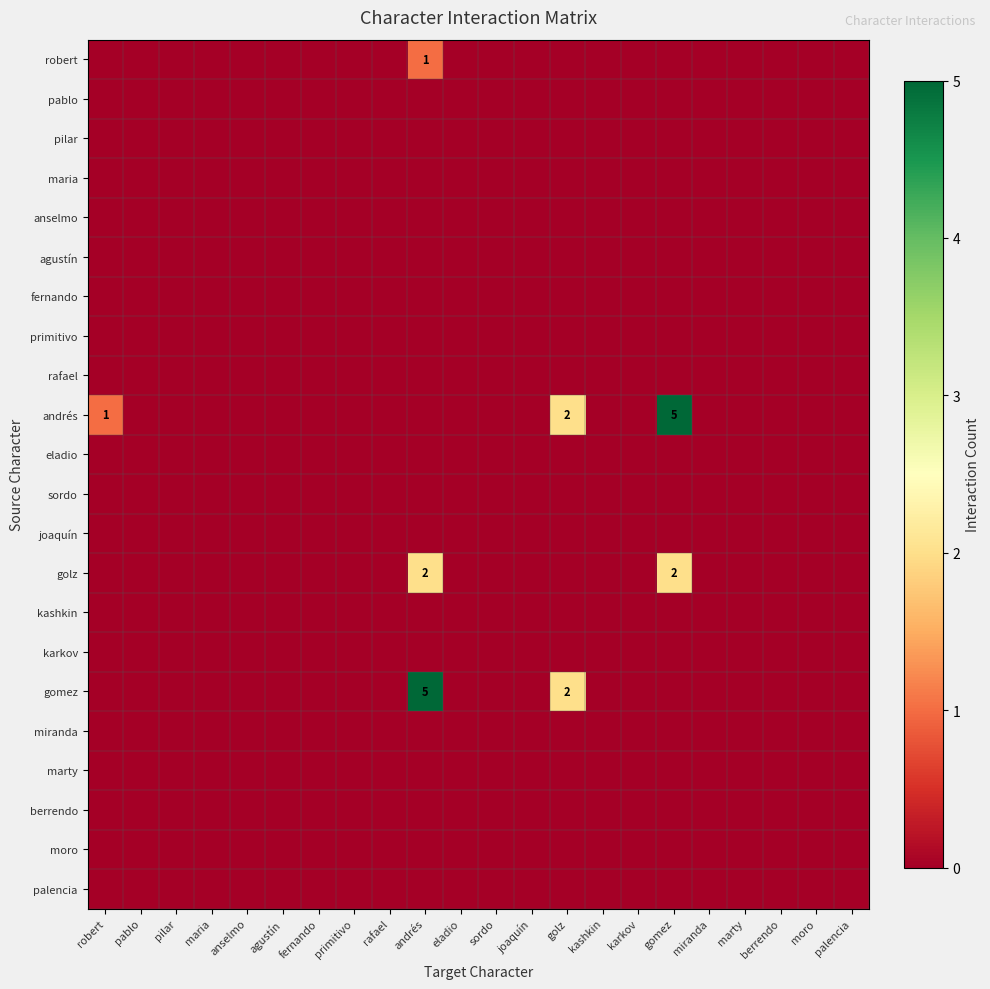

How many distinct data groups are displayed?

22